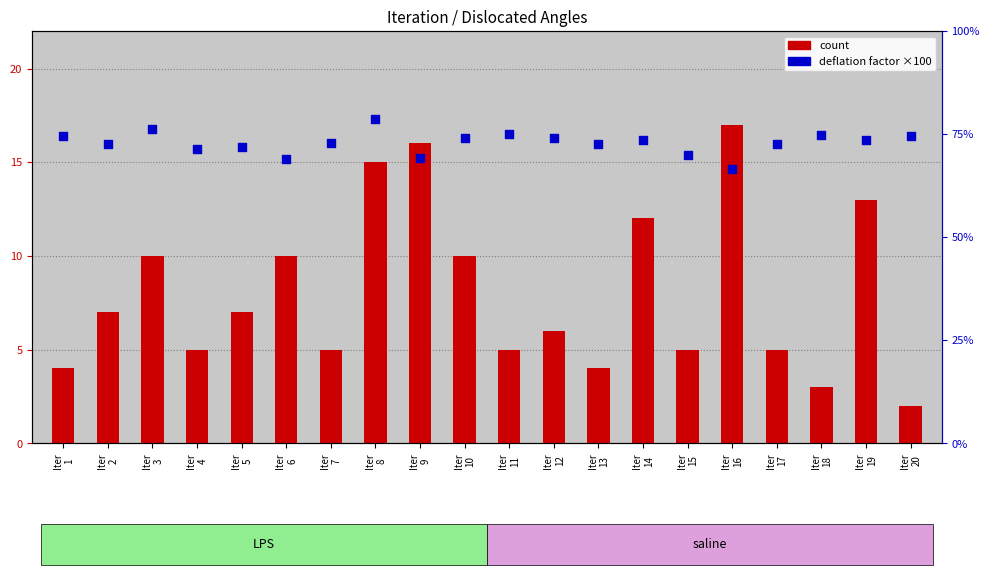

Which series has the largest Y range (max minus min)?

count